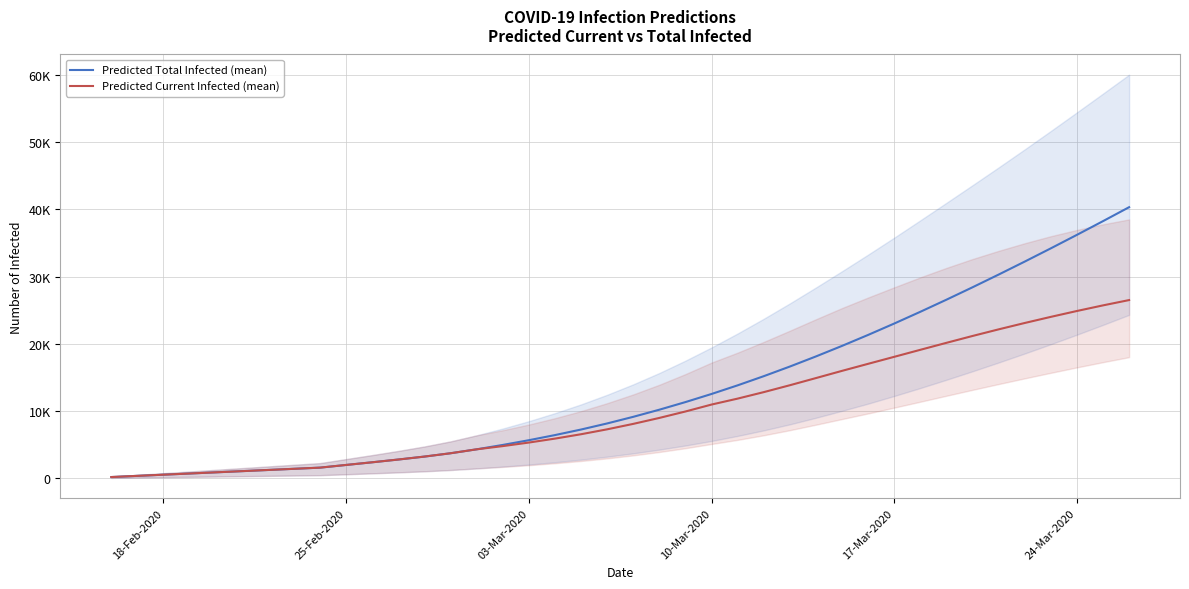

How many distinct data groups are displayed?

2